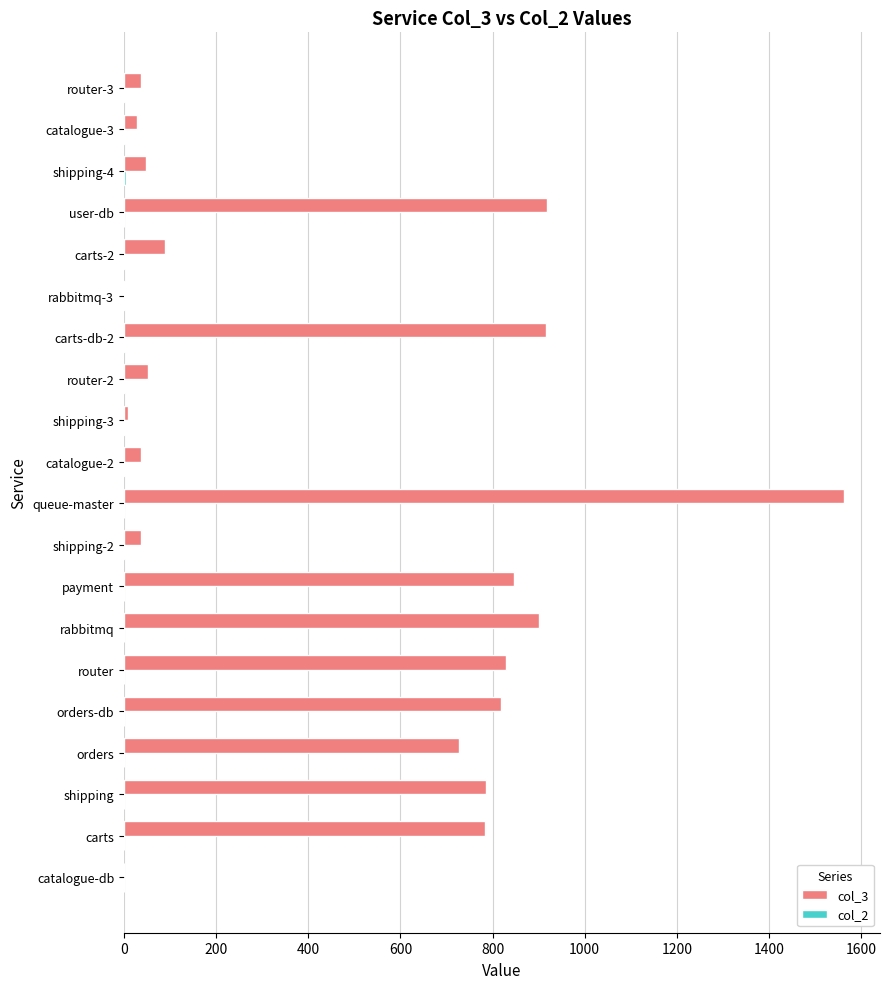

Is it true that col_3 equals 847 at payment?

True